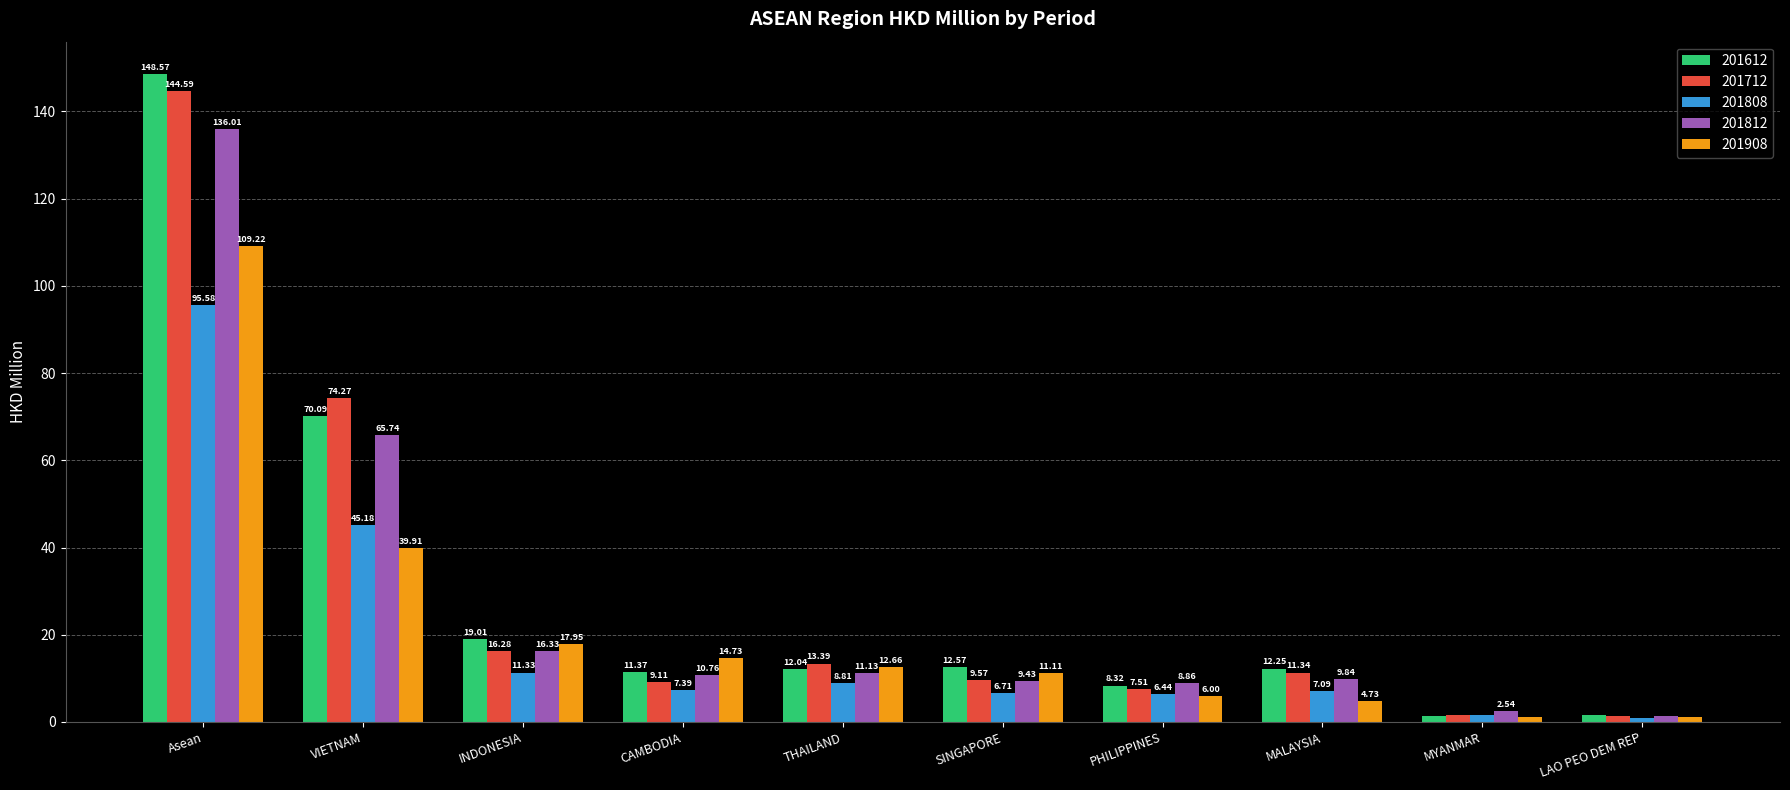

Is it true that 201612 equals 88.1 at Asean?

False